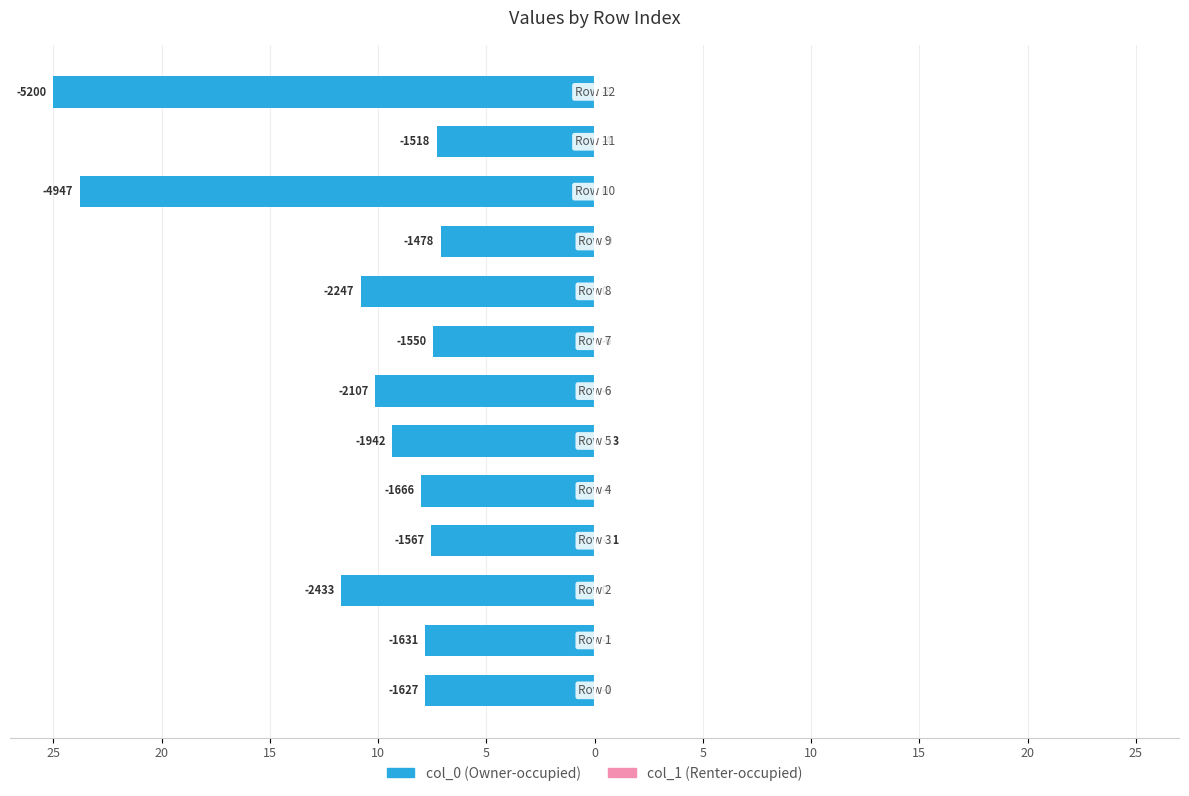

The col_0 series shows -17.7 at 15. True or false?

False